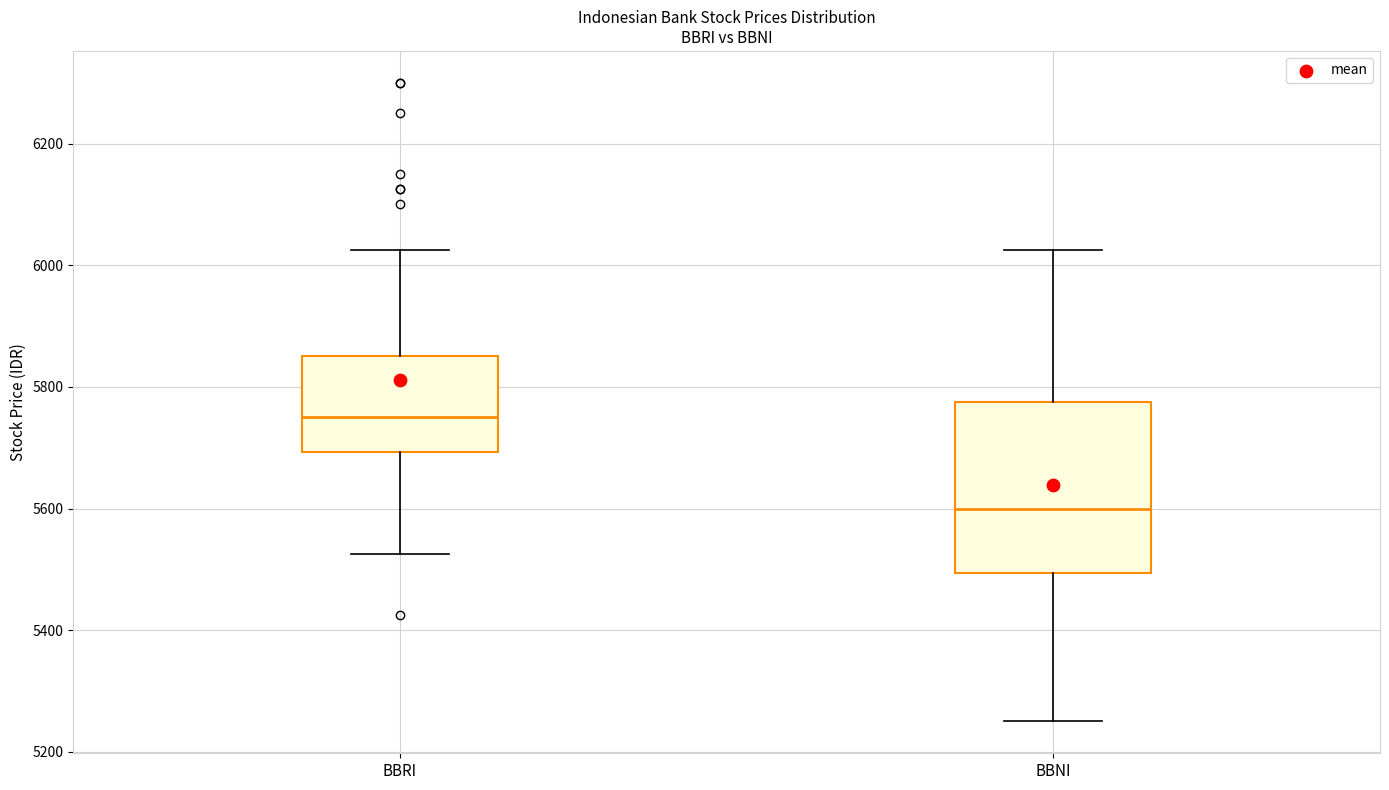

Where does the lower whisker of the box for BBRI end on the y-axis? The values are not printed on the chart, so give them approximately, as read against the axis.

5520